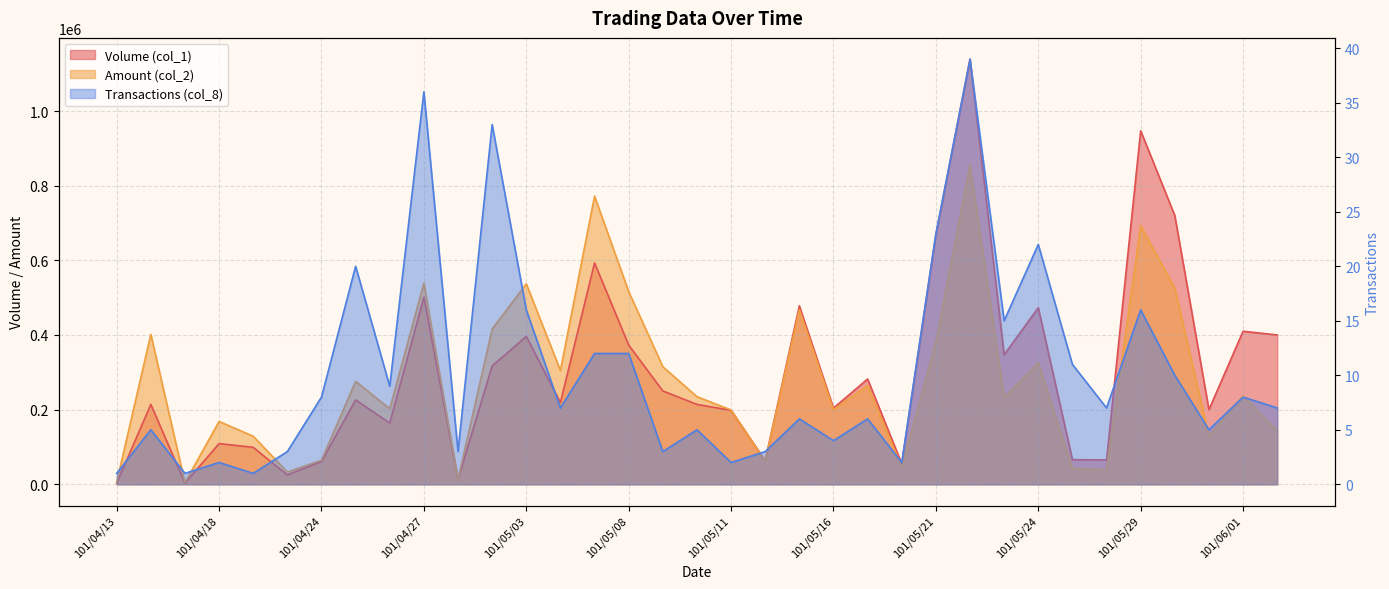

True or false: Volume (col_1) and Transactions (col_8) intersect in this chart.

False